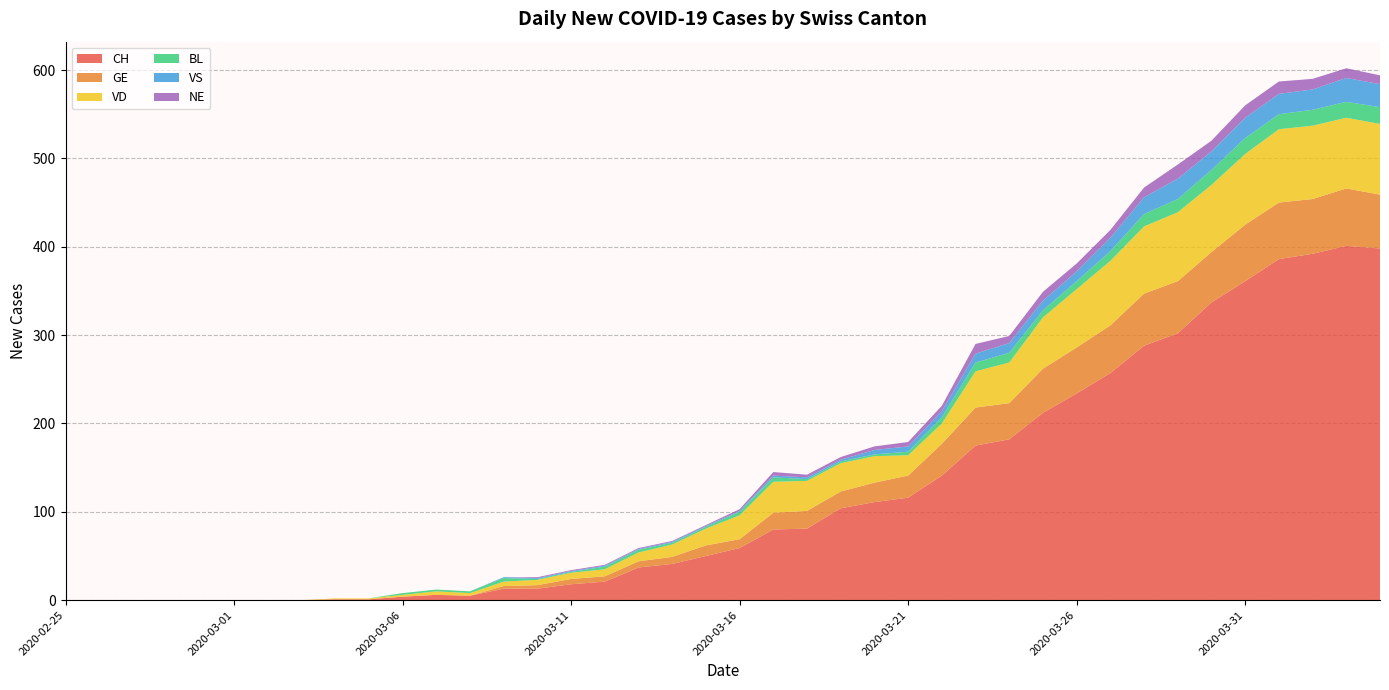

Reading right to left, transcribe all the data shown in this chart.

CH: 398	401	392	386	361	337	302	288	257	234	212	182	175	141	116	111	104	81	80	59	50	41	37	21	18	13	13	5	6	4	1	1	0	0	0	0	0	0	0	0
GE: 61	65	62	64	64	57	59	59	54	52	50	41	43	36	25	22	19	20	19	10	12	8	7	6	6	4	3	0	0	0	0	0	0	0	0	0	0	0	0	0
VD: 80	80	83	83	80	76	78	76	73	66	58	46	41	23	23	30	32	34	35	27	19	14	10	8	7	6	5	3	4	2	1	1	0	0	0	0	0	0	0	0
BL: 19	18	18	17	18	17	15	14	11	9	8	11	10	7	4	2	2	2	5	4	2	2	3	3	1	1	4	2	2	2	0	0	0	0	0	0	0	0	0	0
VS: 26	27	23	23	23	21	23	19	15	11	11	11	10	7	6	5	2	2	2	1	1	1	1	1	1	1	1	0	0	0	0	0	0	0	0	0	0	0	0	0
NE: 10	11	12	14	14	12	16	11	9	9	10	8	11	6	5	4	3	3	4	2	1	1	1	1	1	1	0	0	0	0	0	0	0	0	0	0	0	0	0	0